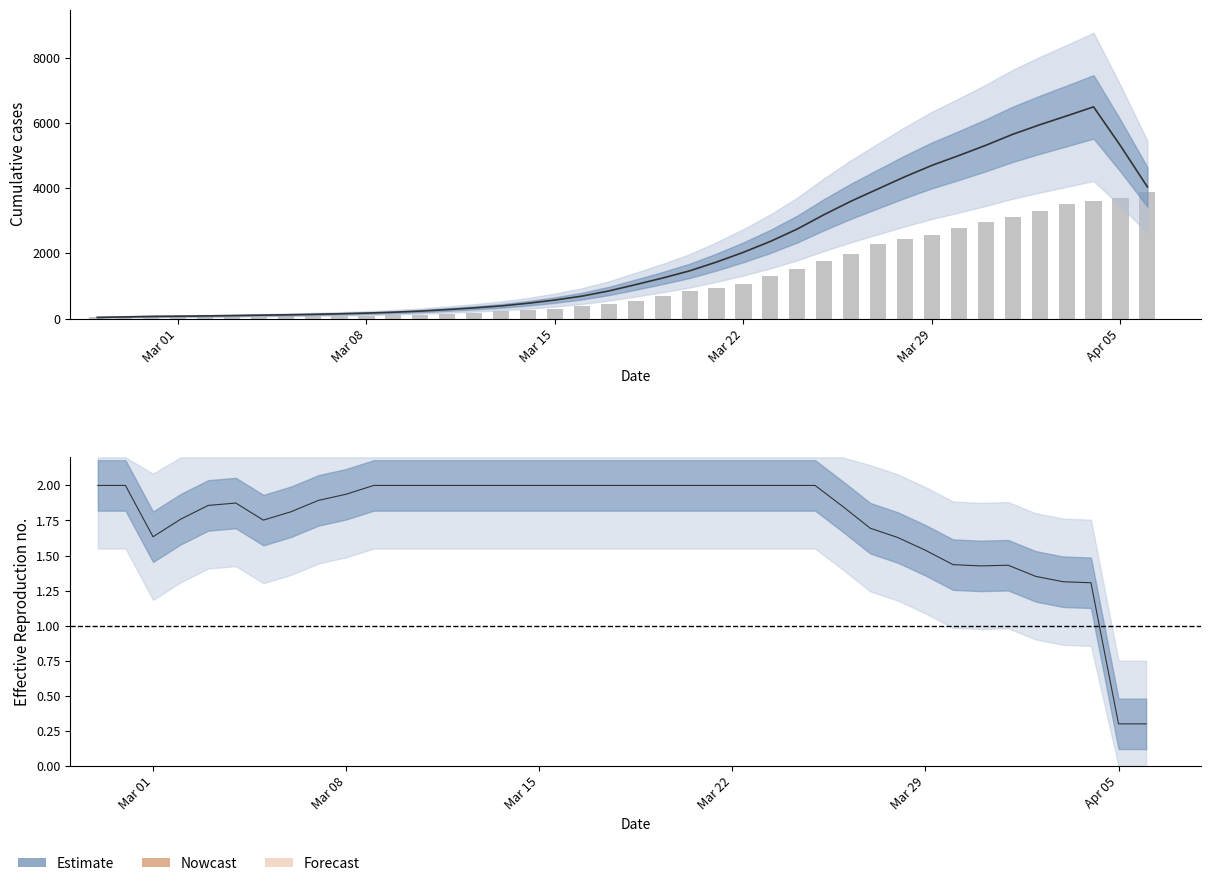

What is the minimum value shown in the chart?

31.6